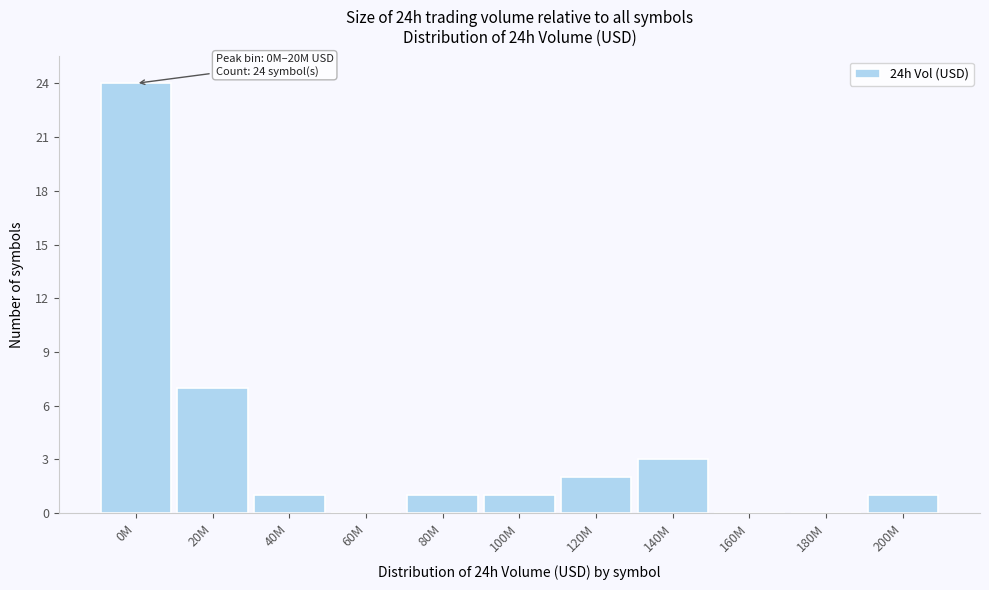

Reading left to right, list all the values displayed in this chart.

0M=24	20M=7	40M=1	60M=0	80M=1	100M=1	120M=2	140M=3	160M=0	180M=0	200M=1